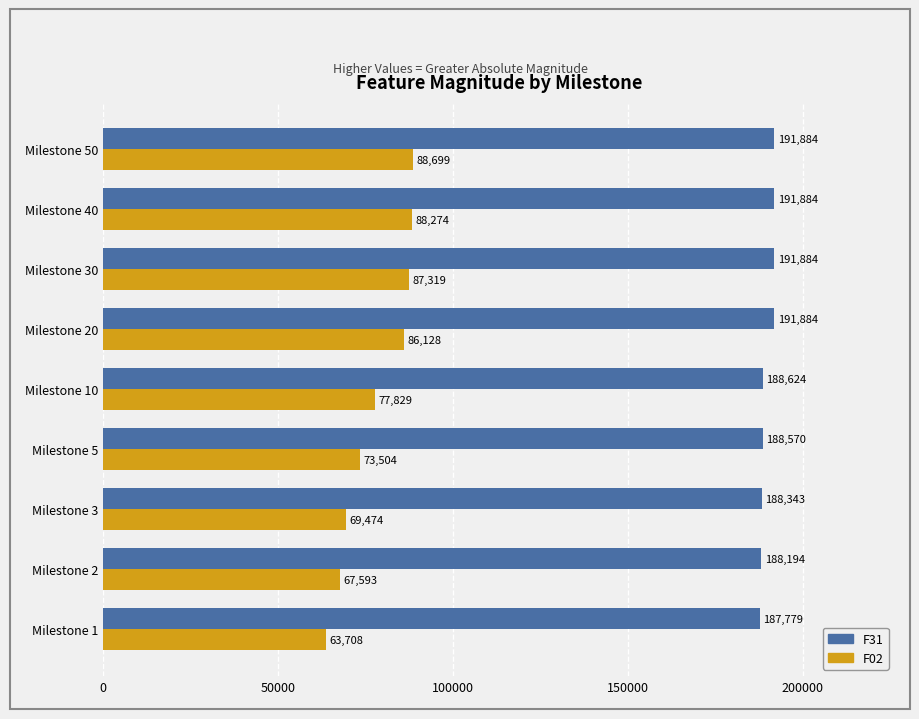

List the series in order of their peak value, lowest first.

F02, F31